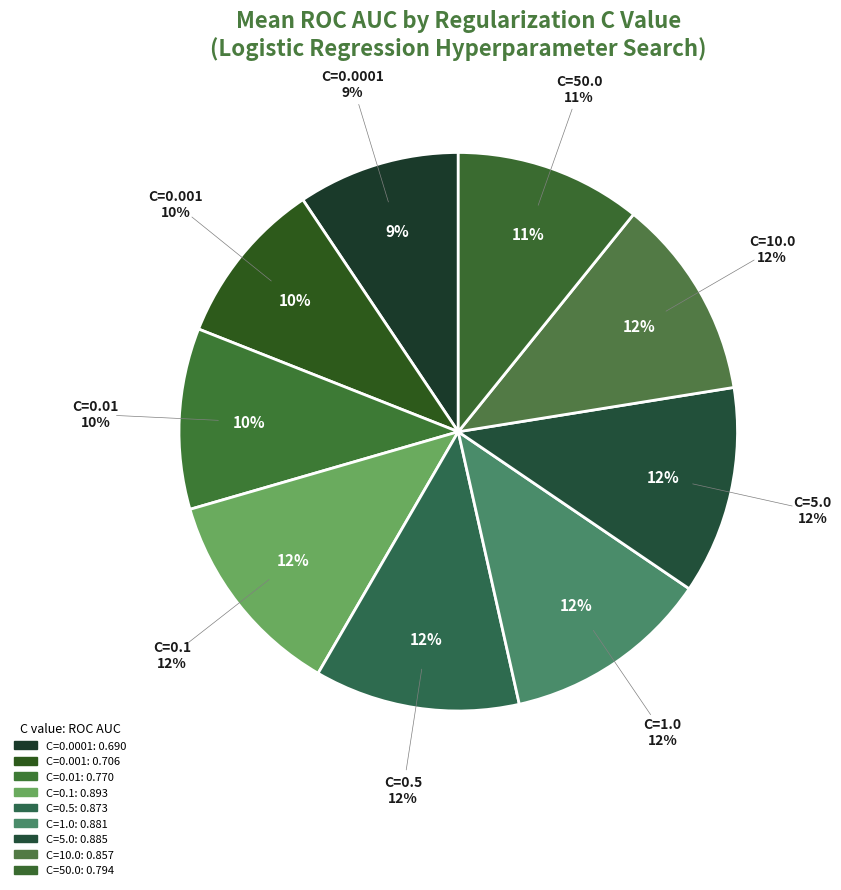

Combined, do C=5.0 and C=1.0 account for over 50%?

No